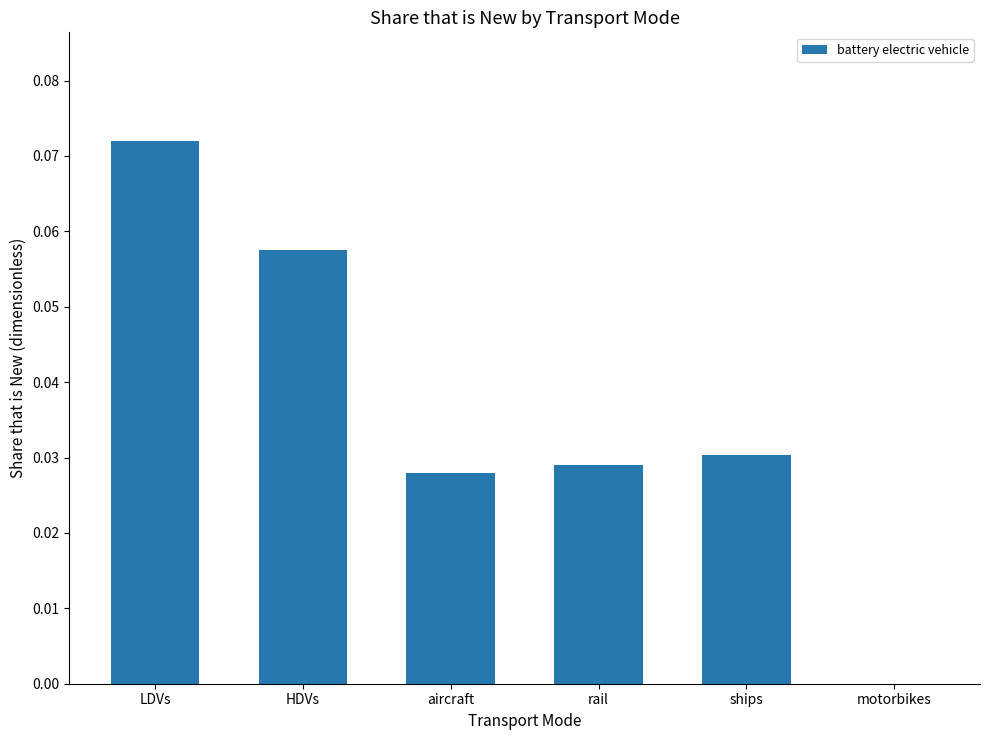

Which label corresponds to the largest value in the chart?

LDVs